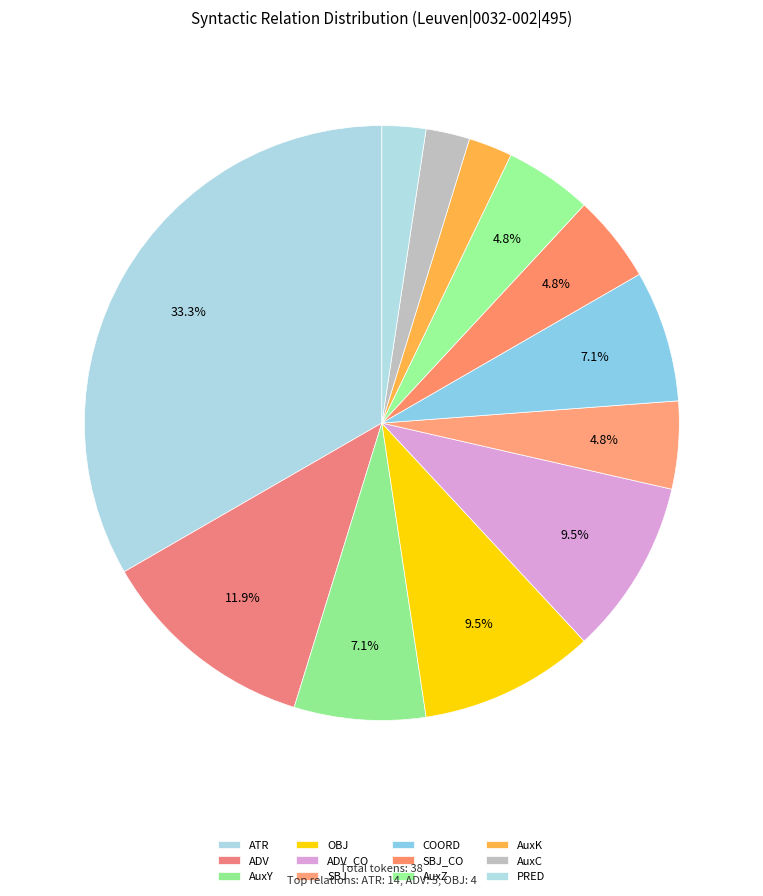

What is the largest slice in the pie chart?

ATR